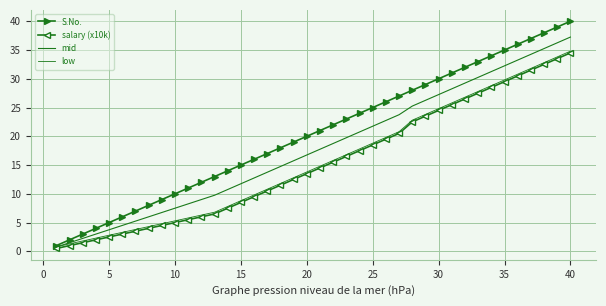

True or false: S.No. has more than 2 interior local peaks.

False